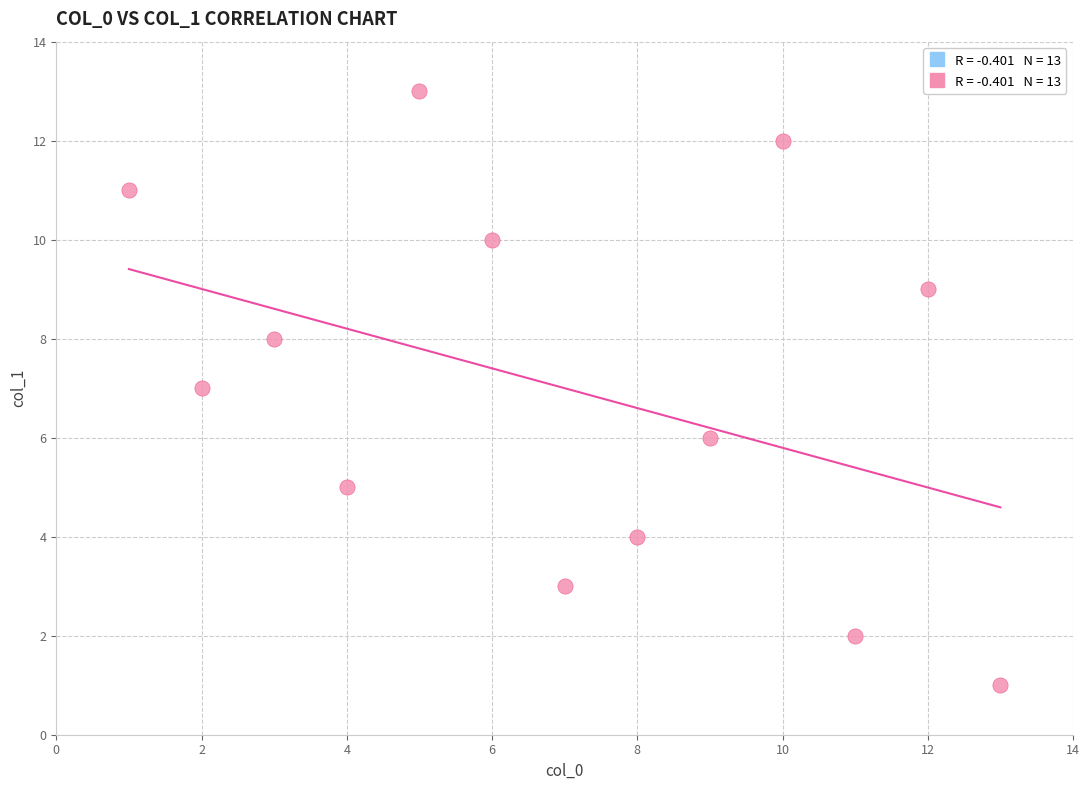

What is the range of X values (max minus min)?

12